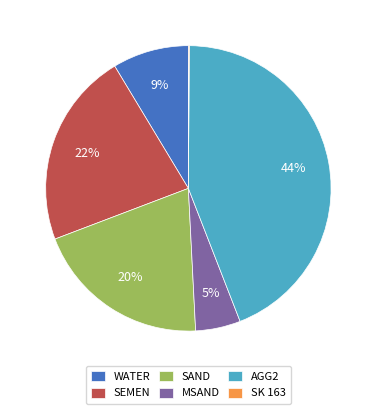

What is the ratio of the value at MSAND to the value at WATER?

0.6